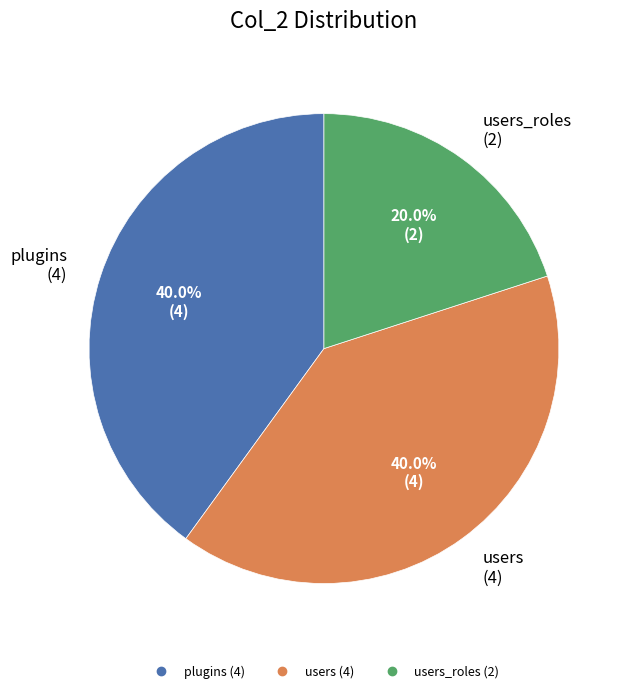

How many slices are in this pie chart?

3